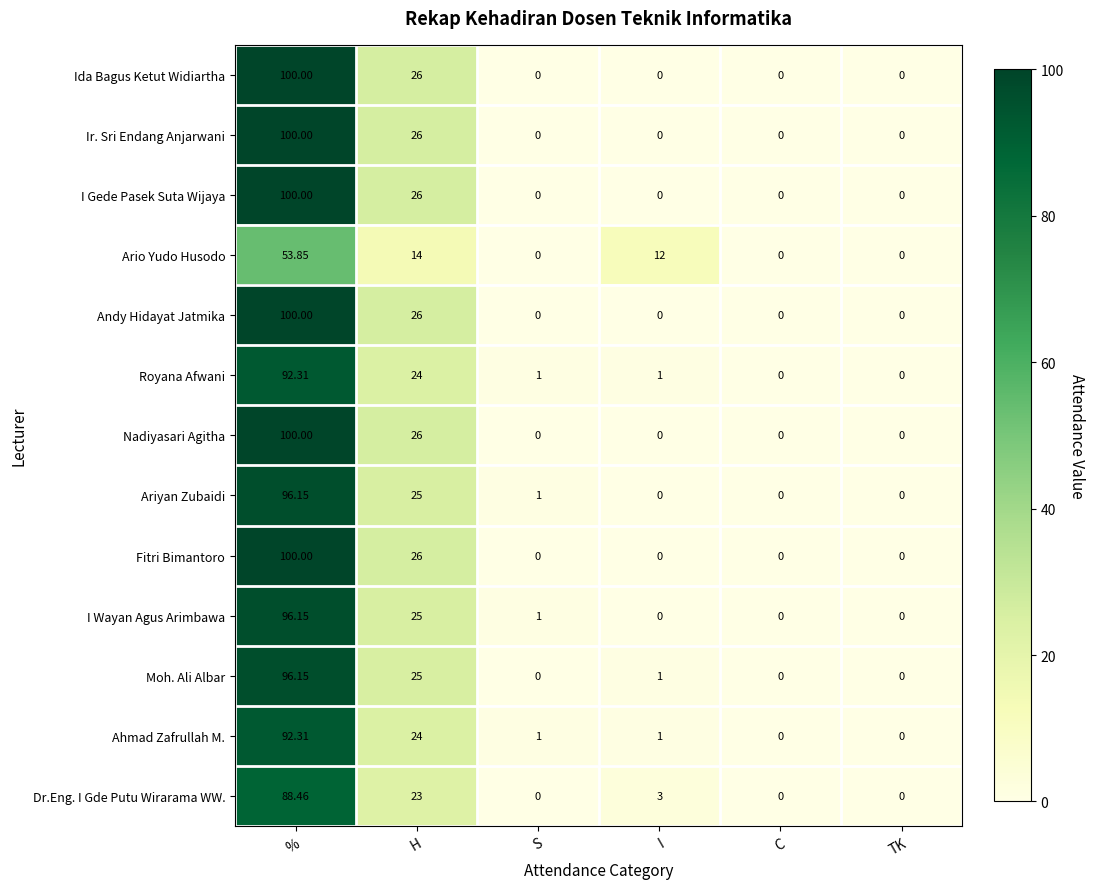

Where is Ahmad Zafrullah M. nearest to the value 46?

H